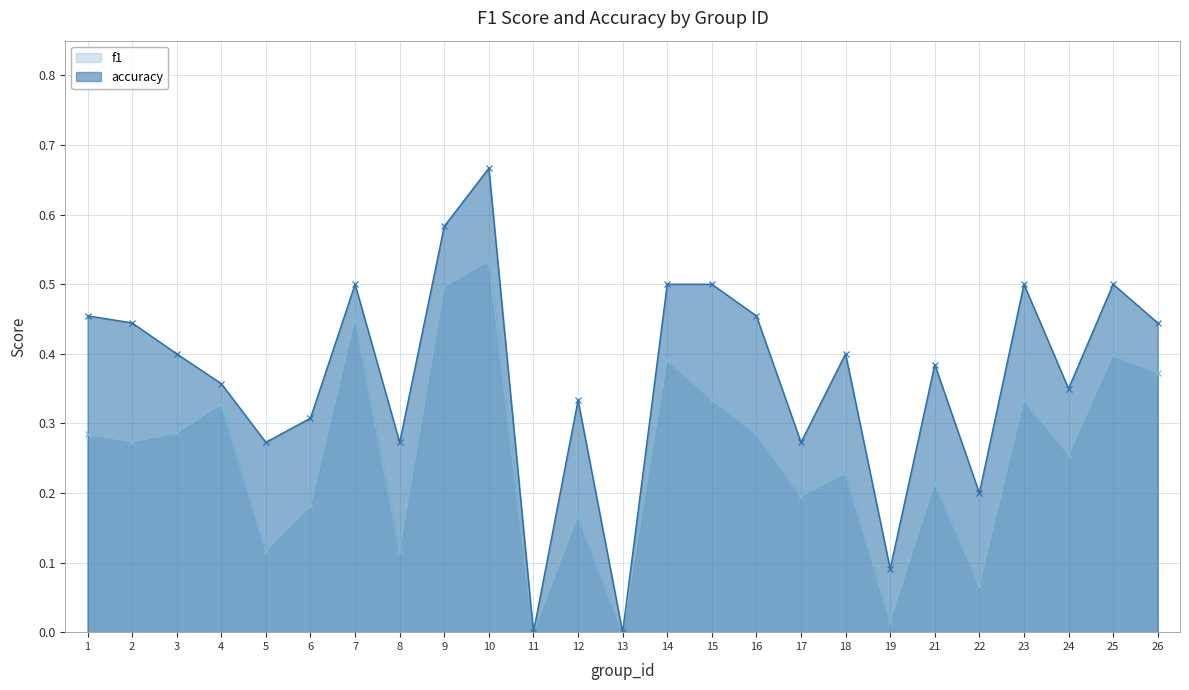

Rank the series at 23 from highest to lowest value.

accuracy, f1